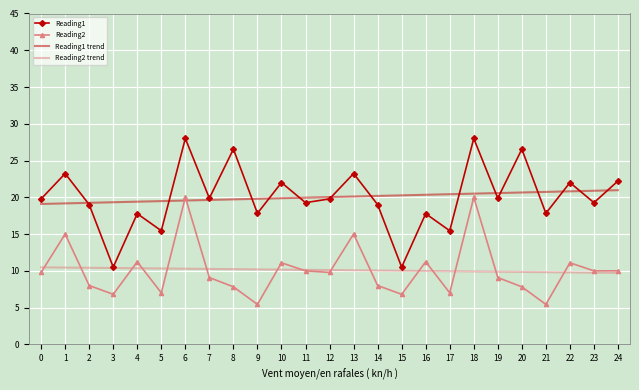

True or false: Reading1 trend and Reading2 trend cross at least once.

False